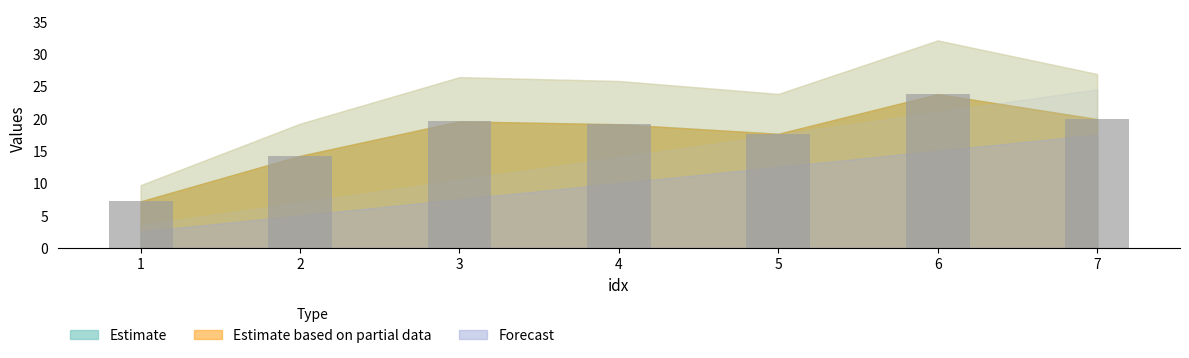

Reading left to right, what are all the values shown in this chart?

7.2	14.2	19.5	19.1	17.6	23.8	19.9